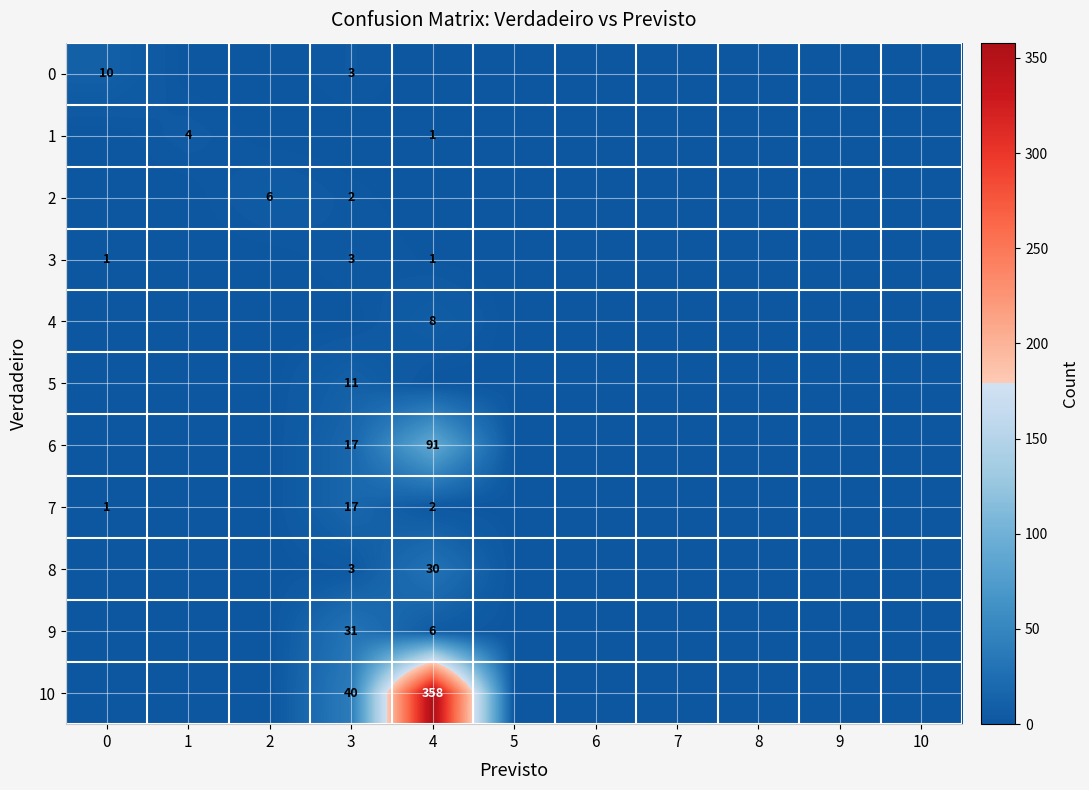

The value of 1 at 4 is 1. True or false?

True